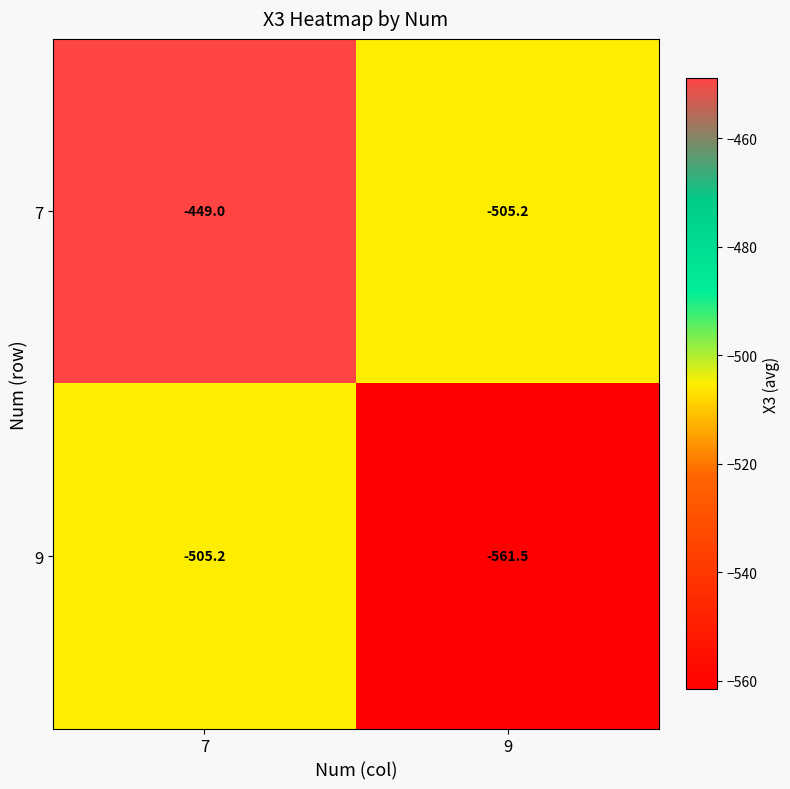

What is the sum of the 9 values at 7 and 9?

-1066.7